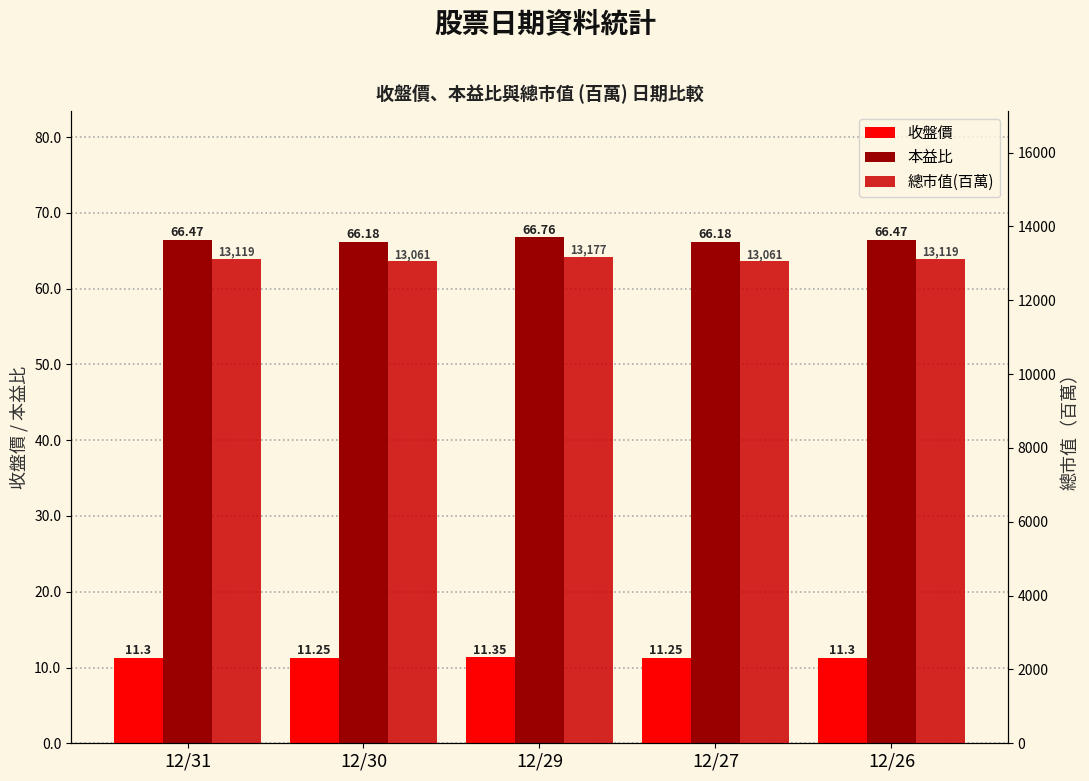

Count the 本益比 values in the range 66 to 67.

5